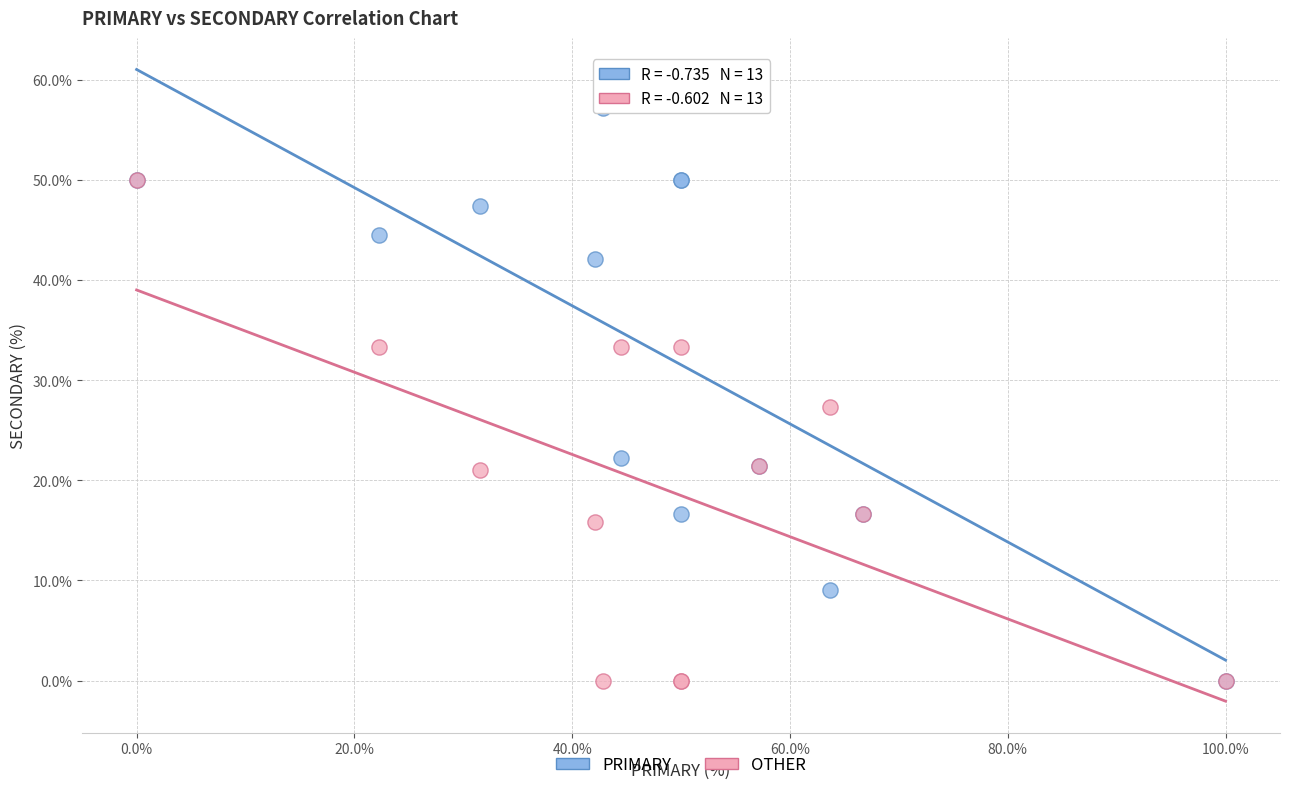

Across all series, what Y value is closest to 28?

27.3